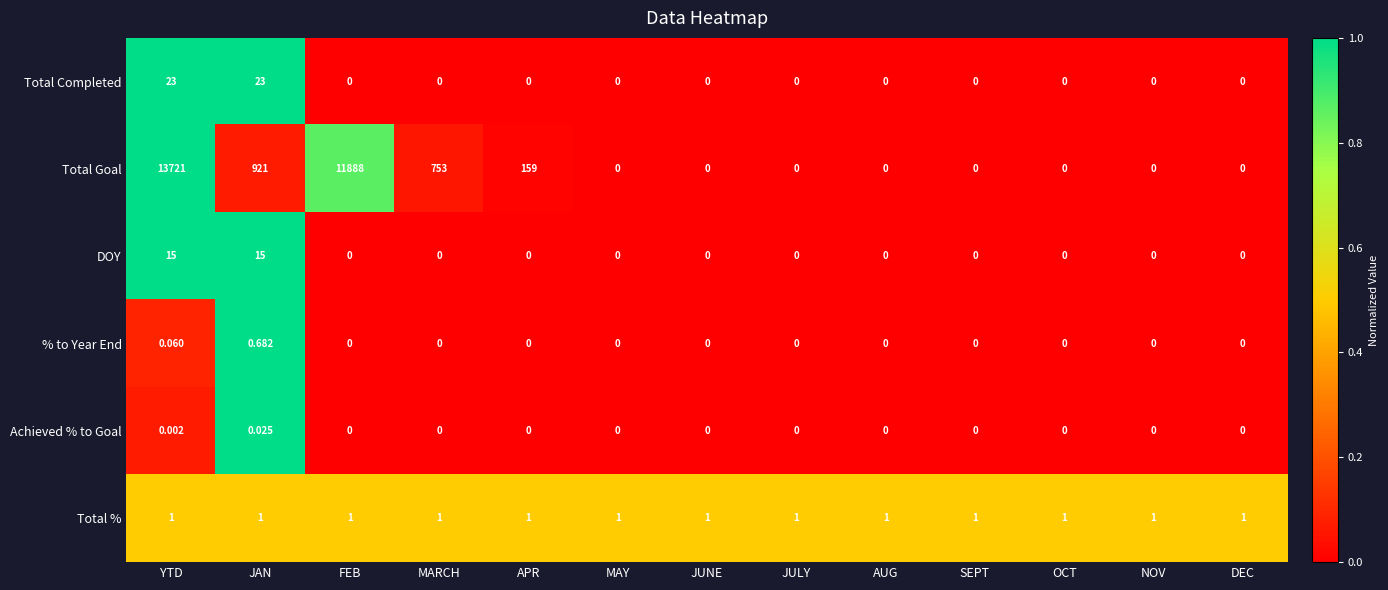

Rank the series by their maximum value, from highest to lowest.

Total Goal, Total Completed, DOY, Total %, % to Year End, Achieved % to Goal